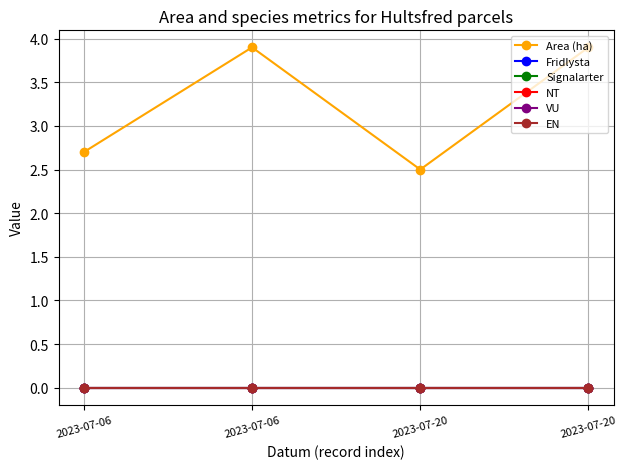

Does the chart have visible grid lines?

Yes